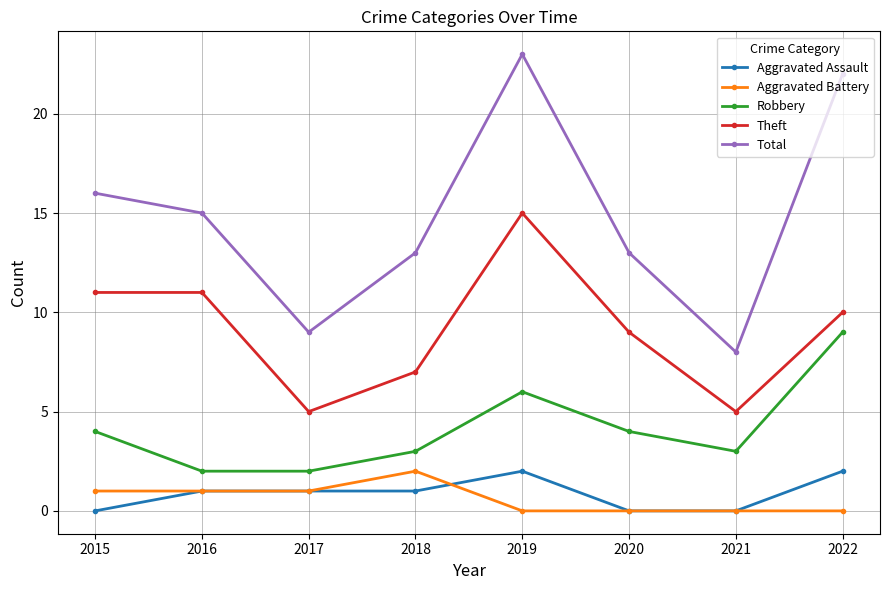

True or false: Aggravated Assault and Robbery cross at least once.

False